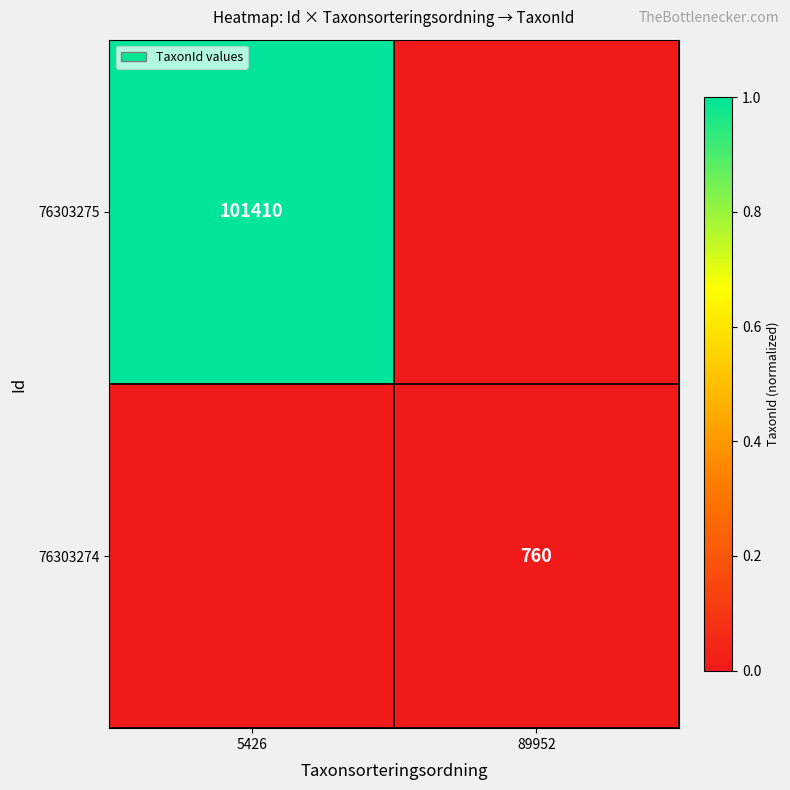

The value of 76303275 at 5426 is 101410. True or false?

True